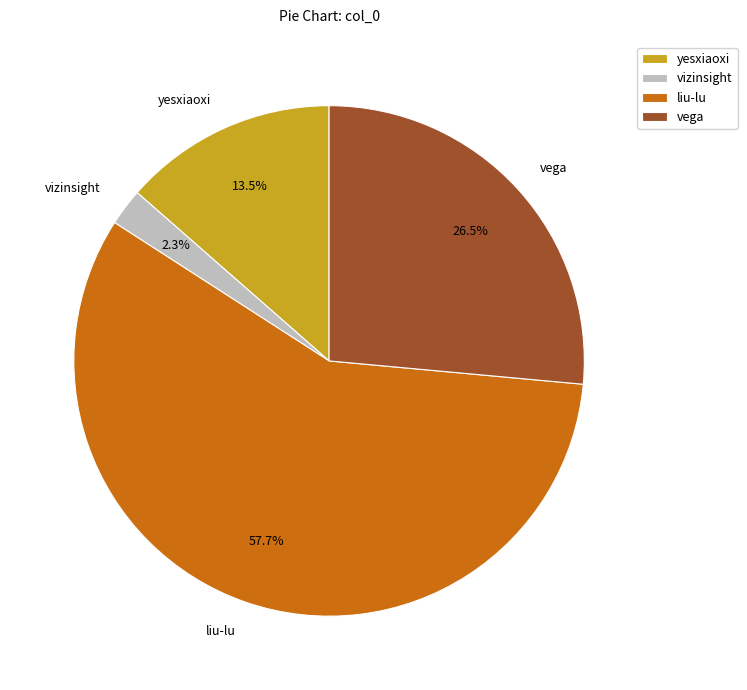

To the nearest percent, what is the difference between the liu-lu and vizinsight slice percentages?

55%